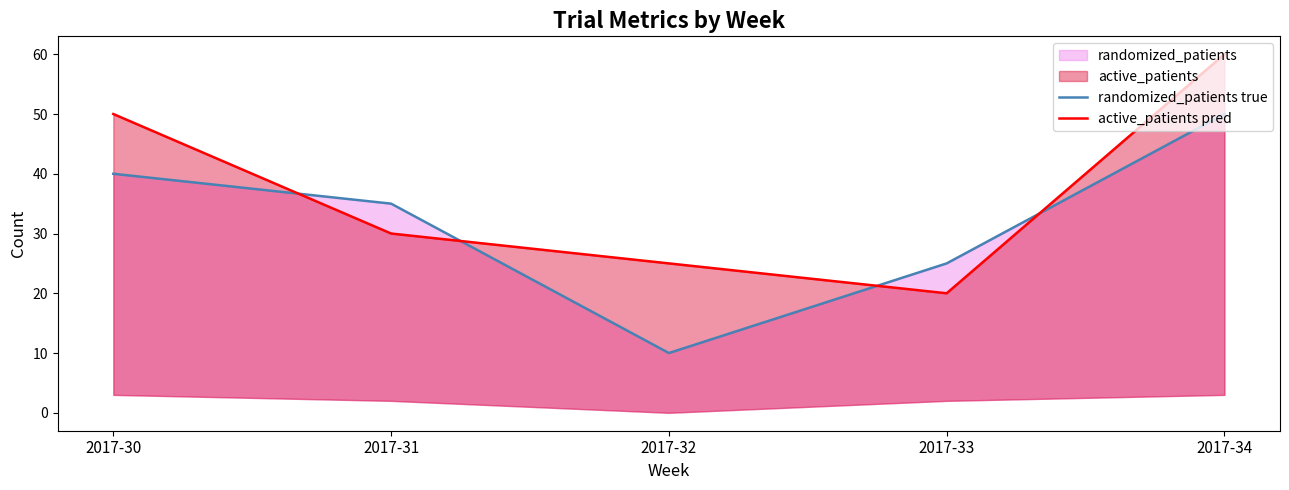

The value of active_patients pred at 2017-31 is 12. True or false?

False